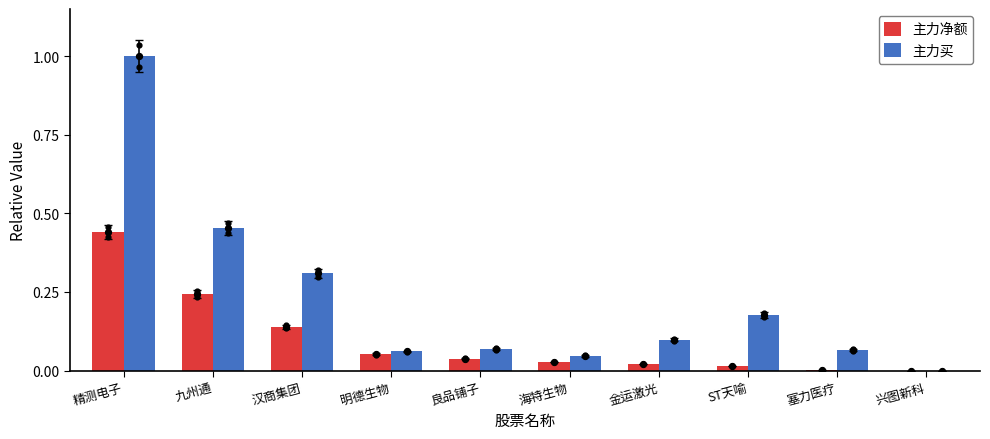

What are all the series names shown in the legend?

主力净额, 主力买